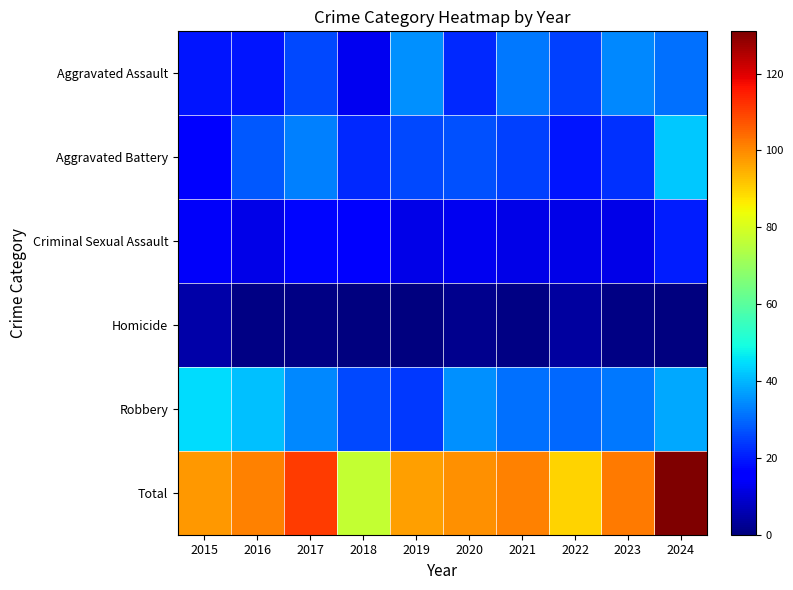

At 2021, list the series in order from largest to smallest.

Total, Aggravated Assault, Robbery, Aggravated Battery, Criminal Sexual Assault, Homicide